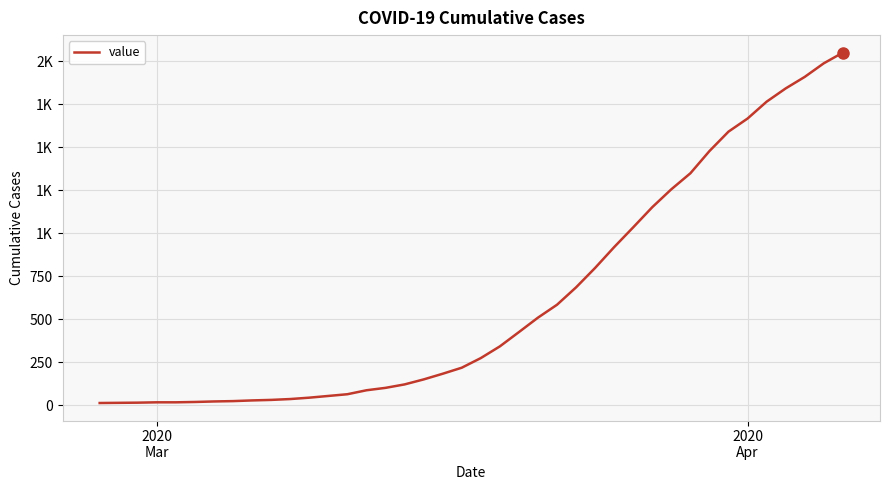

Does the chart have visible grid lines?

Yes